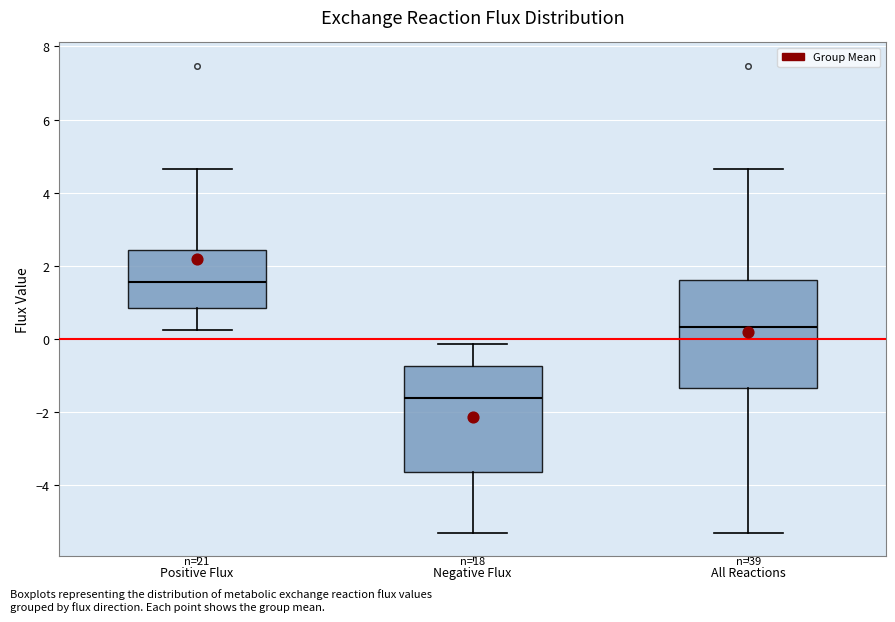

Which box's median line is the highest?

Positive Flux